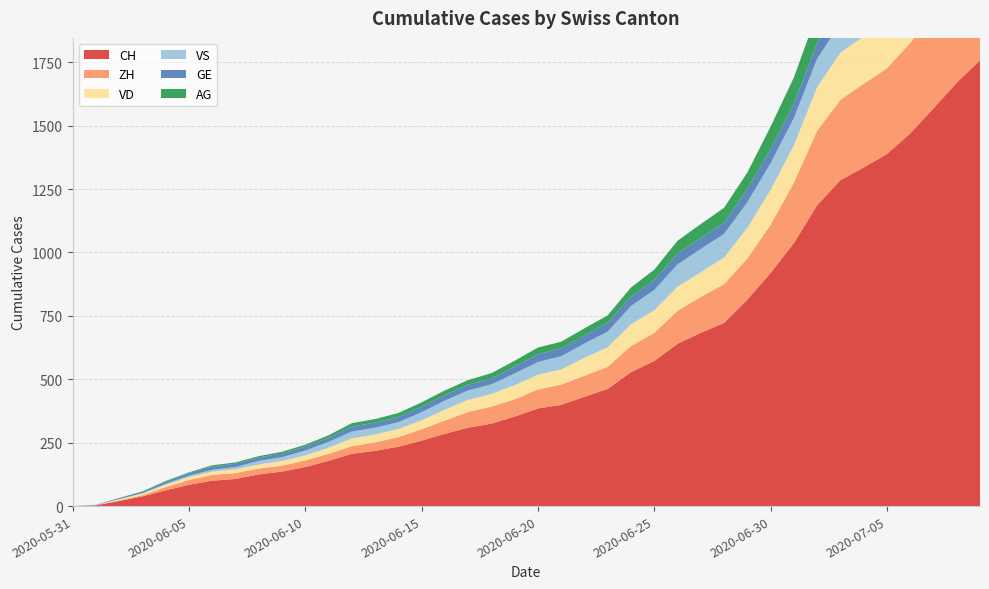

Reading left to right, transcribe all the data shown in this chart.

CH: 2020-05-31=0	2020-06-01=3	2020-06-02=20	2020-06-03=38	2020-06-04=62	2020-06-05=84	2020-06-06=100	2020-06-07=107	2020-06-08=125	2020-06-09=136	2020-06-10=154	2020-06-11=178	2020-06-12=206	2020-06-13=218	2020-06-14=234	2020-06-15=258	2020-06-16=285	2020-06-17=309	2020-06-18=325	2020-06-19=353	2020-06-20=385	2020-06-21=399	2020-06-22=431	2020-06-23=462	2020-06-24=528	2020-06-25=572	2020-06-26=640	2020-06-27=683	2020-06-28=722	2020-06-29=814	2020-06-30=919	2020-07-01=1037	2020-07-02=1186	2020-07-03=1285	2020-07-04=1335	2020-07-05=1388	2020-07-06=1469	2020-07-07=1568	2020-07-08=1669	2020-07-09=1758
ZH: 2020-05-31=0	2020-06-01=0	2020-06-02=2	2020-06-03=5	2020-06-04=13	2020-06-05=19	2020-06-06=23	2020-06-07=23	2020-06-08=23	2020-06-09=23	2020-06-10=26	2020-06-11=28	2020-06-12=30	2020-06-13=33	2020-06-14=38	2020-06-15=45	2020-06-16=52	2020-06-17=62	2020-06-18=67	2020-06-19=68	2020-06-20=75	2020-06-21=80	2020-06-22=83	2020-06-23=87	2020-06-24=103	2020-06-25=111	2020-06-26=130	2020-06-27=142	2020-06-28=153	2020-06-29=162	2020-06-30=190	2020-07-01=238	2020-07-02=294	2020-07-03=317	2020-07-04=330	2020-07-05=338	2020-07-06=357	2020-07-07=382	2020-07-08=405	2020-07-09=424
VD: 2020-05-31=0	2020-06-01=0	2020-06-02=4	2020-06-03=6	2020-06-04=9	2020-06-05=11	2020-06-06=13	2020-06-07=15	2020-06-08=16	2020-06-09=19	2020-06-10=20	2020-06-11=24	2020-06-12=31	2020-06-13=31	2020-06-14=32	2020-06-15=35	2020-06-16=43	2020-06-17=48	2020-06-18=50	2020-06-19=56	2020-06-20=58	2020-06-21=60	2020-06-22=71	2020-06-23=77	2020-06-24=86	2020-06-25=89	2020-06-26=95	2020-06-27=97	2020-06-28=105	2020-06-29=121	2020-06-30=138	2020-07-01=147	2020-07-02=172	2020-07-03=185	2020-07-04=188	2020-07-05=195	2020-07-06=208	2020-07-07=224	2020-07-08=240	2020-07-09=252
VS: 2020-05-31=0	2020-06-01=1	2020-06-02=2	2020-06-03=2	2020-06-04=4	2020-06-05=6	2020-06-06=7	2020-06-07=9	2020-06-08=14	2020-06-09=15	2020-06-10=19	2020-06-11=23	2020-06-12=27	2020-06-13=27	2020-06-14=27	2020-06-15=32	2020-06-16=36	2020-06-17=37	2020-06-18=38	2020-06-19=46	2020-06-20=50	2020-06-21=52	2020-06-22=56	2020-06-23=62	2020-06-24=72	2020-06-25=80	2020-06-26=88	2020-06-27=92	2020-06-28=93	2020-06-29=101	2020-06-30=105	2020-07-01=108	2020-07-02=112	2020-07-03=116	2020-07-04=118	2020-07-05=120	2020-07-06=123	2020-07-07=126	2020-07-08=126	2020-07-09=128
GE: 2020-05-31=0	2020-06-01=1	2020-06-02=4	2020-06-03=6	2020-06-04=8	2020-06-05=10	2020-06-06=13	2020-06-07=13	2020-06-08=14	2020-06-09=14	2020-06-10=16	2020-06-11=16	2020-06-12=20	2020-06-13=20	2020-06-14=20	2020-06-15=22	2020-06-16=22	2020-06-17=23	2020-06-18=23	2020-06-19=27	2020-06-20=31	2020-06-21=31	2020-06-22=32	2020-06-23=36	2020-06-24=38	2020-06-25=40	2020-06-26=43	2020-06-27=43	2020-06-28=44	2020-06-29=52	2020-06-30=56	2020-07-01=57	2020-07-02=62	2020-07-03=64	2020-07-04=67	2020-07-05=69	2020-07-06=76	2020-07-07=80	2020-07-08=84	2020-07-09=92
AG: 2020-05-31=0	2020-06-01=0	2020-06-02=0	2020-06-03=1	2020-06-04=3	2020-06-05=3	2020-06-06=5	2020-06-07=5	2020-06-08=5	2020-06-09=7	2020-06-10=7	2020-06-11=10	2020-06-12=13	2020-06-13=14	2020-06-14=16	2020-06-15=17	2020-06-16=18	2020-06-17=18	2020-06-18=21	2020-06-19=23	2020-06-20=26	2020-06-21=26	2020-06-22=28	2020-06-23=28	2020-06-24=35	2020-06-25=40	2020-06-26=50	2020-06-27=55	2020-06-28=59	2020-06-29=65	2020-06-30=88	2020-07-01=103	2020-07-02=116	2020-07-03=120	2020-07-04=123	2020-07-05=125	2020-07-06=132	2020-07-07=140	2020-07-08=147	2020-07-09=153